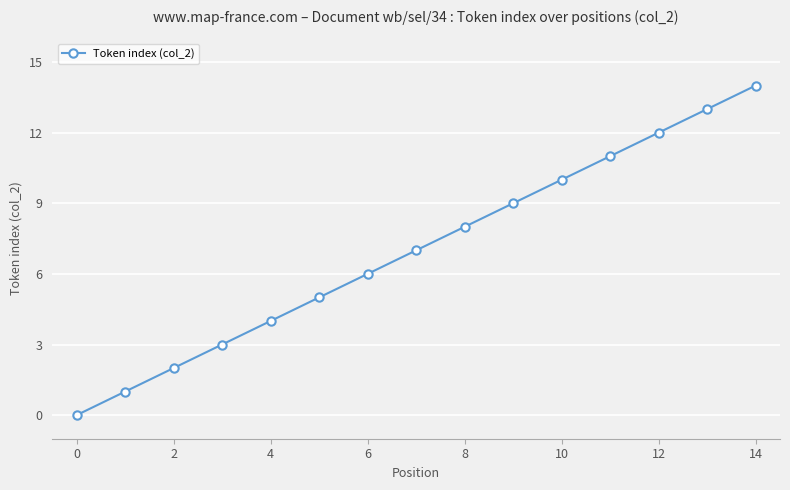

What is the maximum value shown in the chart?

14